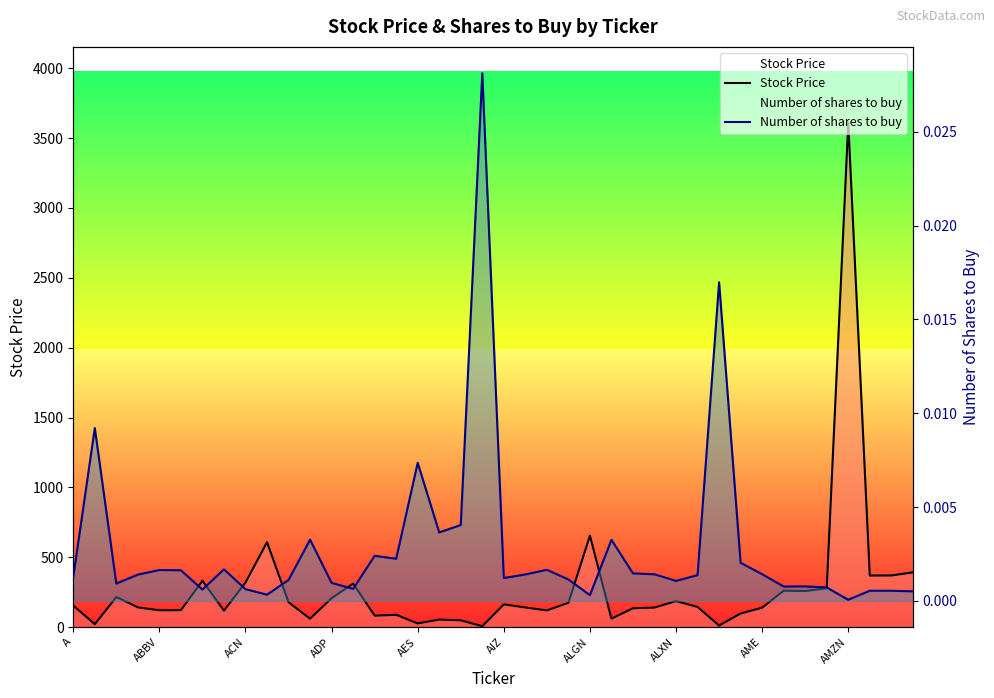

How many lines are shown in the chart?

2